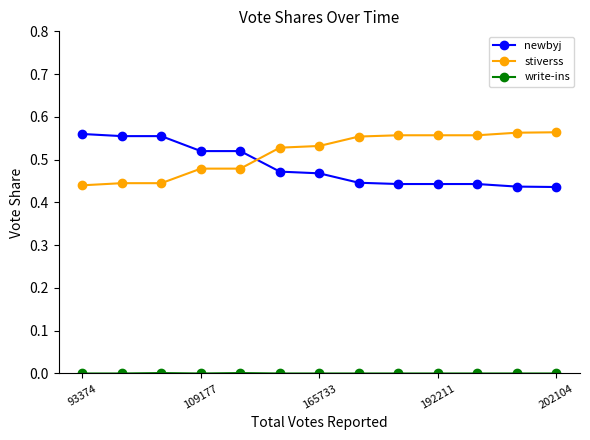

What is the sum of all newbyj values?

6.3